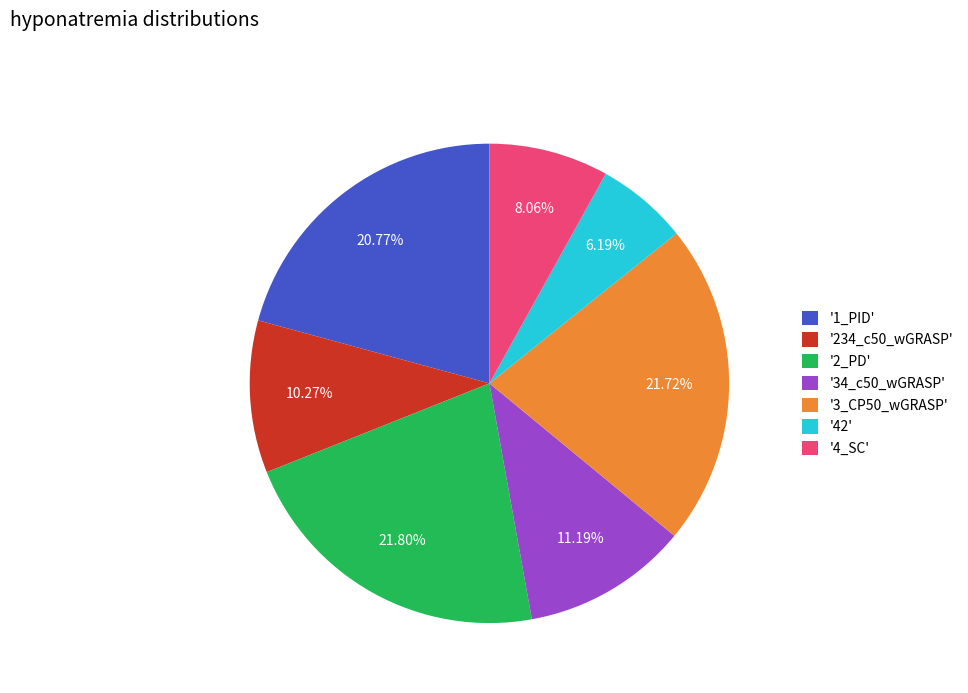

Which category has the smallest portion of the pie?

'42'